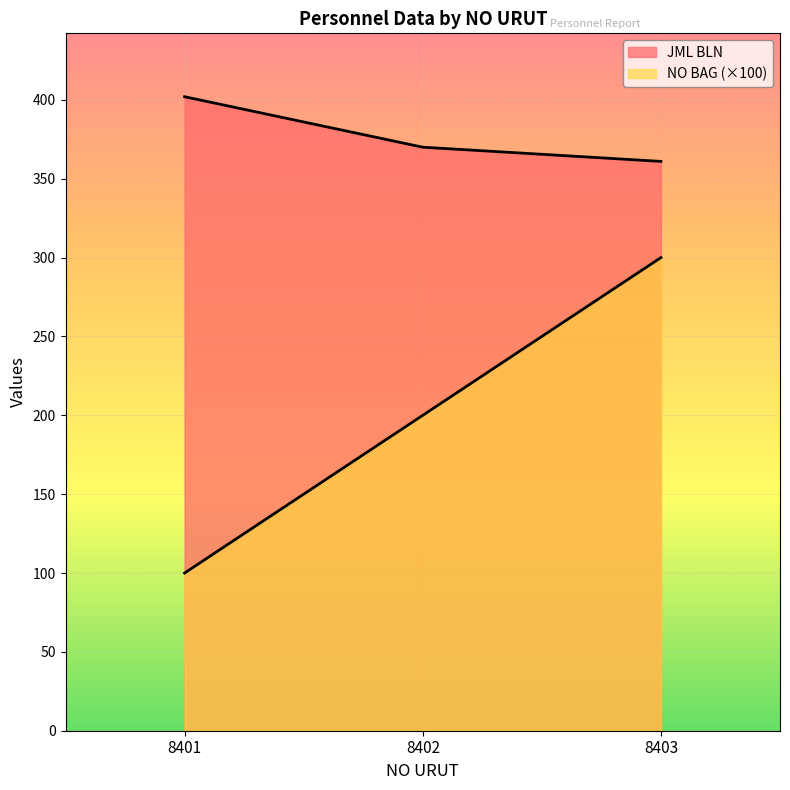

At which label is NO BAG closest to 200?

8402